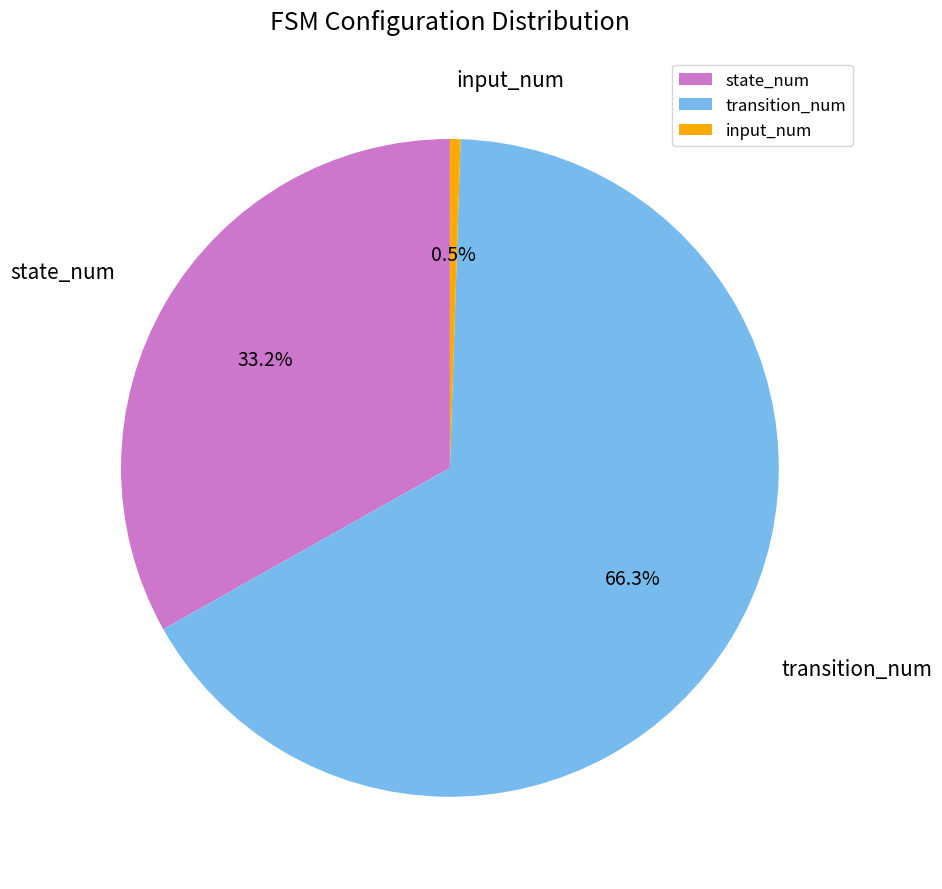

What is the largest slice in the pie chart?

transition_num